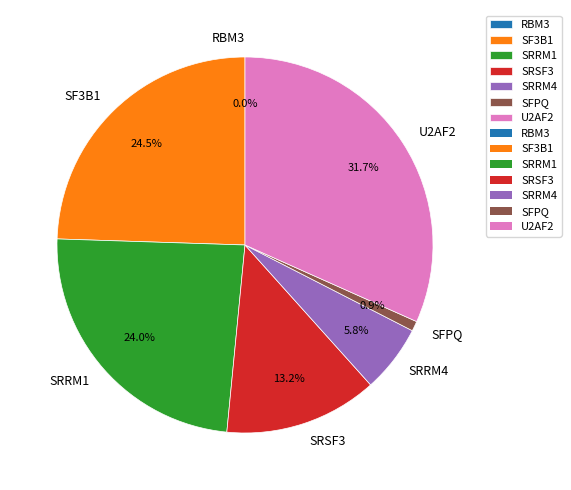

Combined, what portion of the pie is SRSF3 and SF3B1?

37.7%